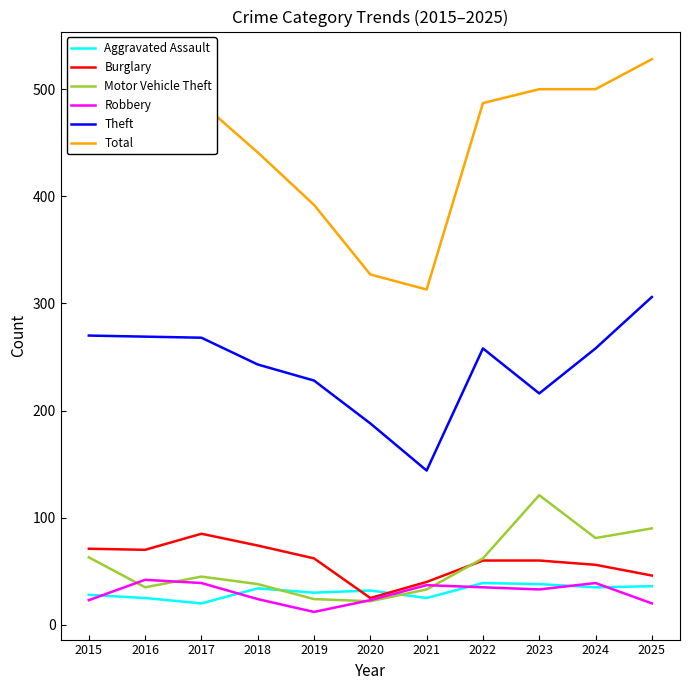

True or false: Total and Theft intersect in this chart.

False